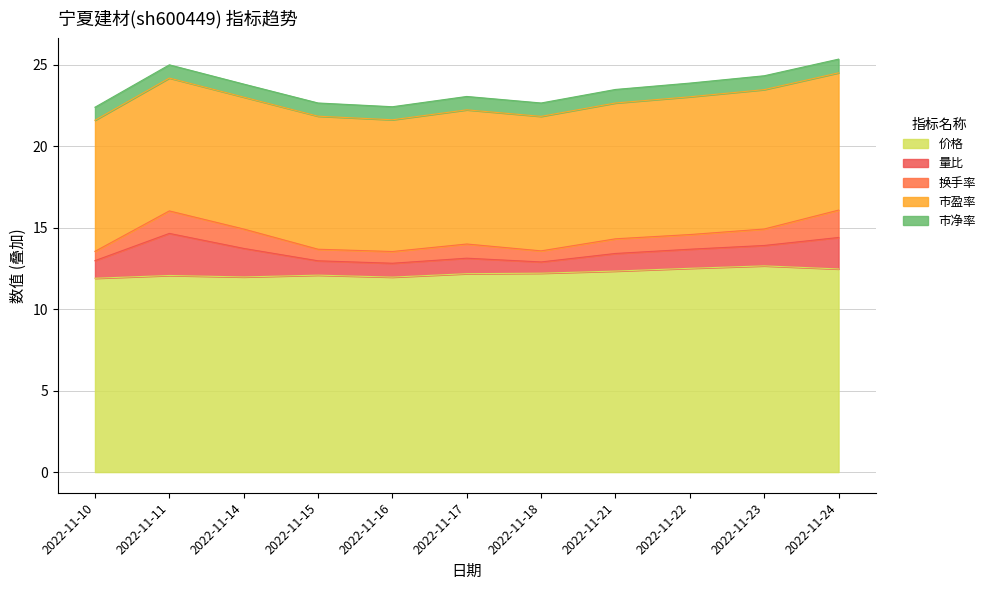

Between 2022-11-11 and 2022-11-22, which series saw the biggest shift?

量比